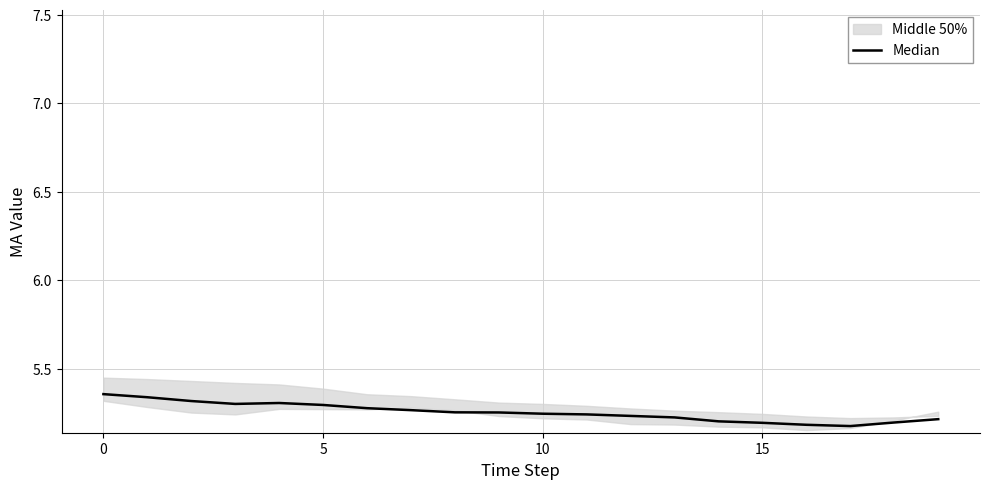

How many lines are shown in the chart?

1